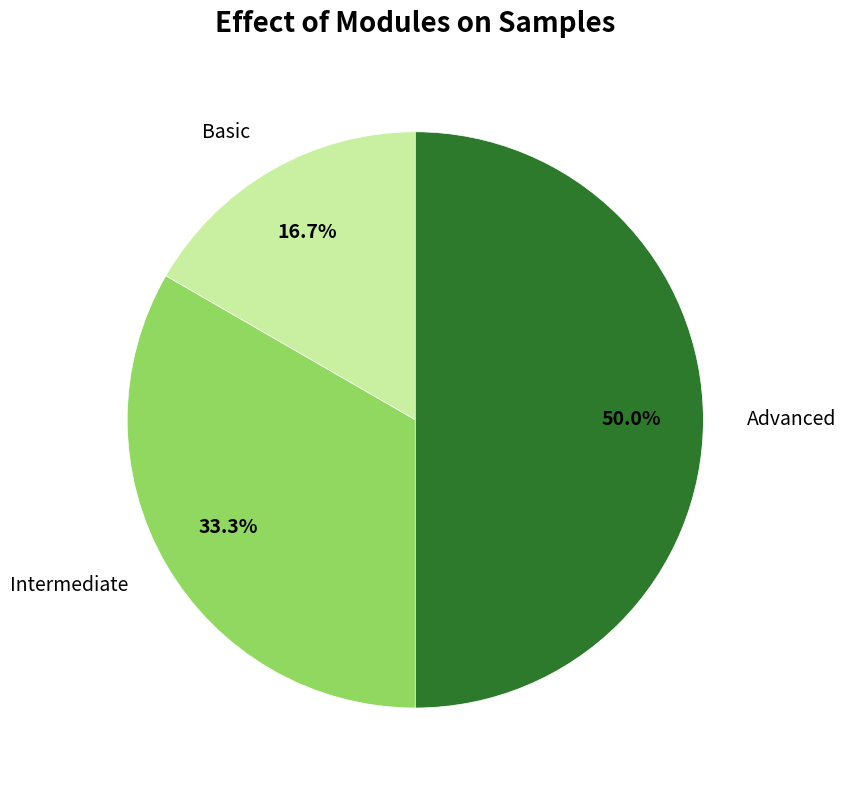

Rank the categories by value from highest to lowest.

Advanced, Intermediate, Basic